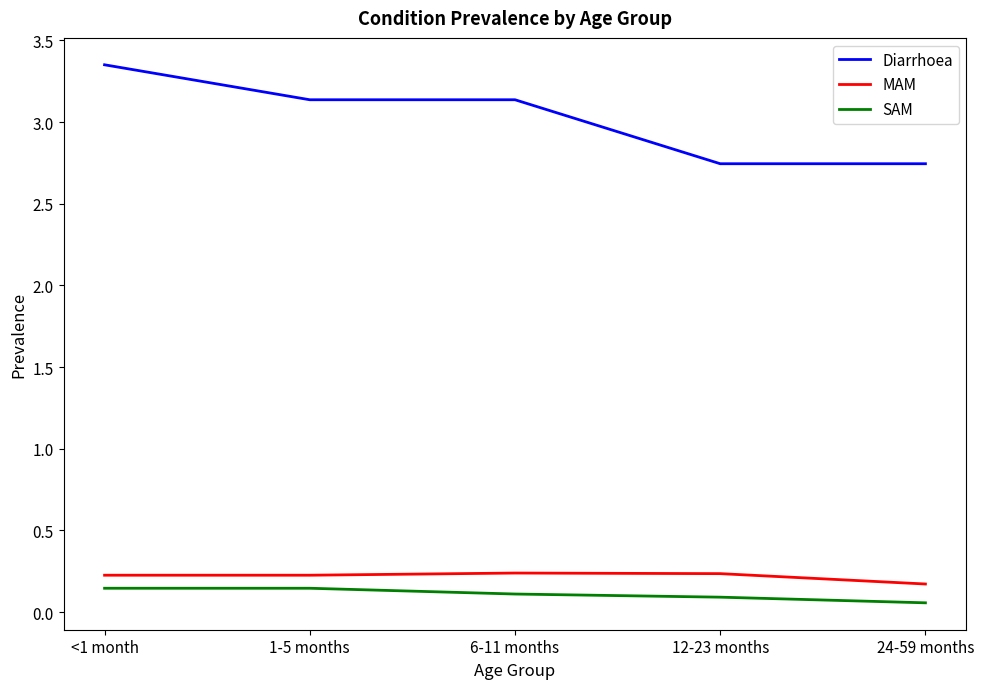

What position from the left is 12-23 months?

4